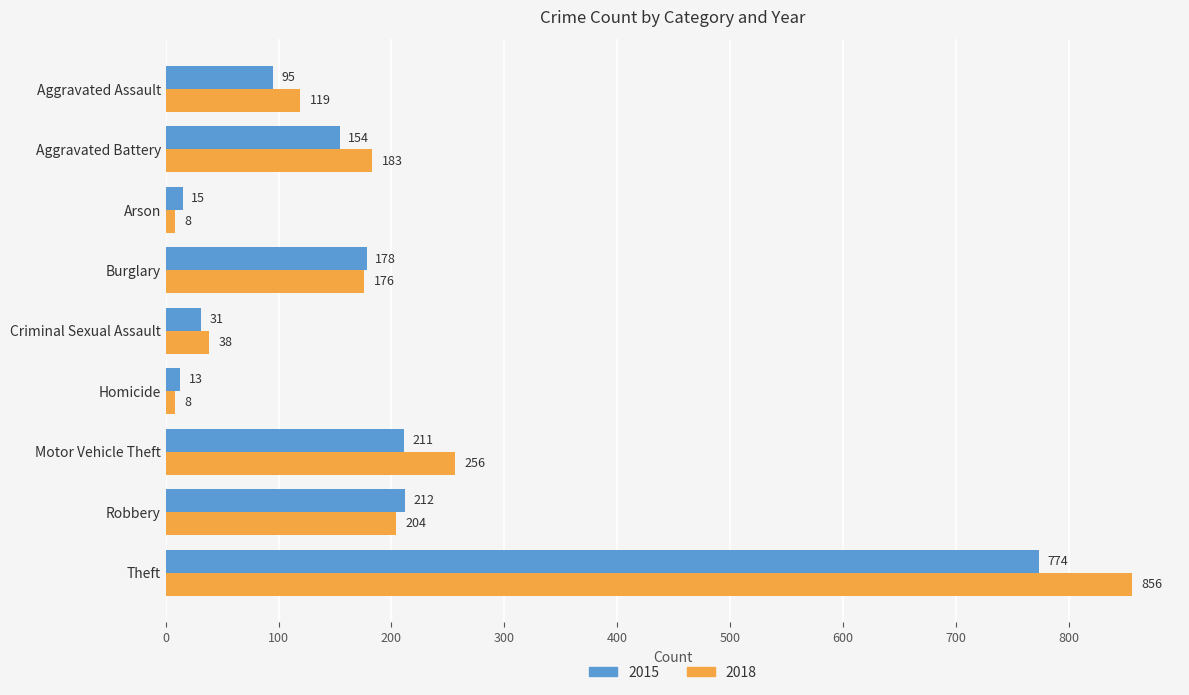

At which label is 2018 closest to 432?

Motor Vehicle Theft